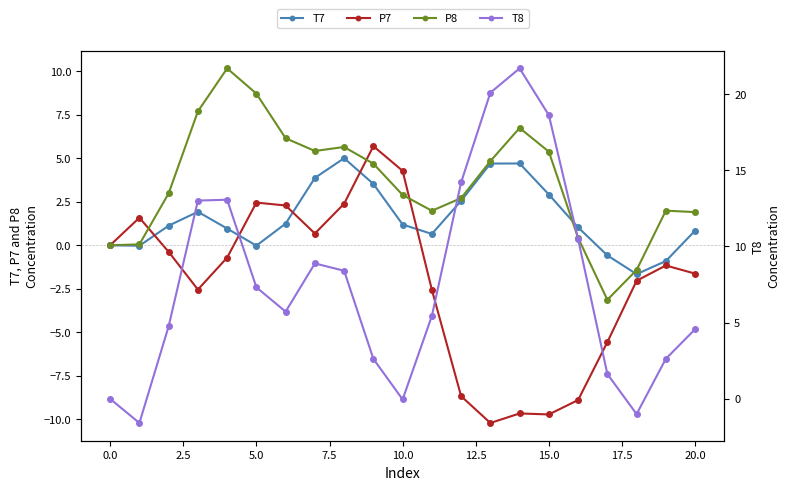

In P8, how many points are higher than both neighbors (excluding endpoints)?

4